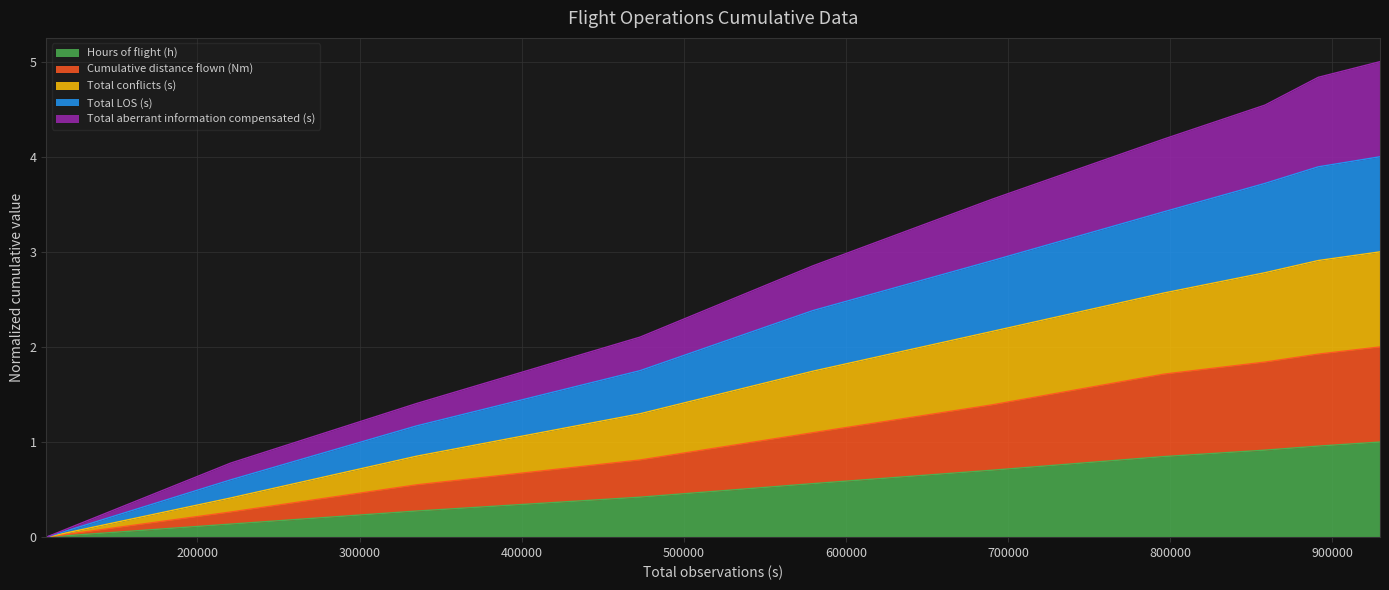

What is the highest value of the Hours of flight (h) series?

1.0